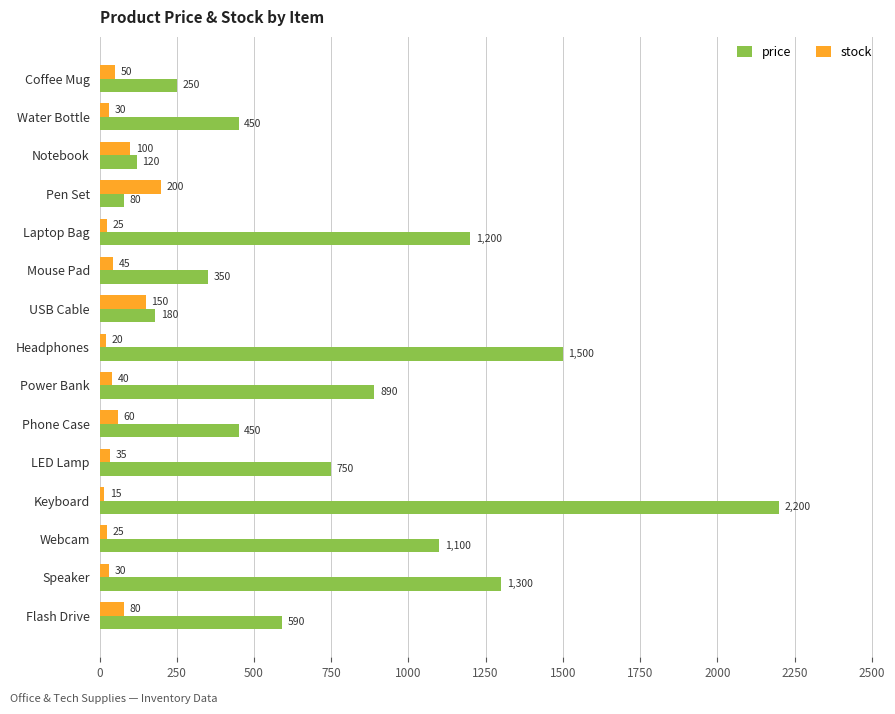

Which series has the largest range (max minus min)?

price